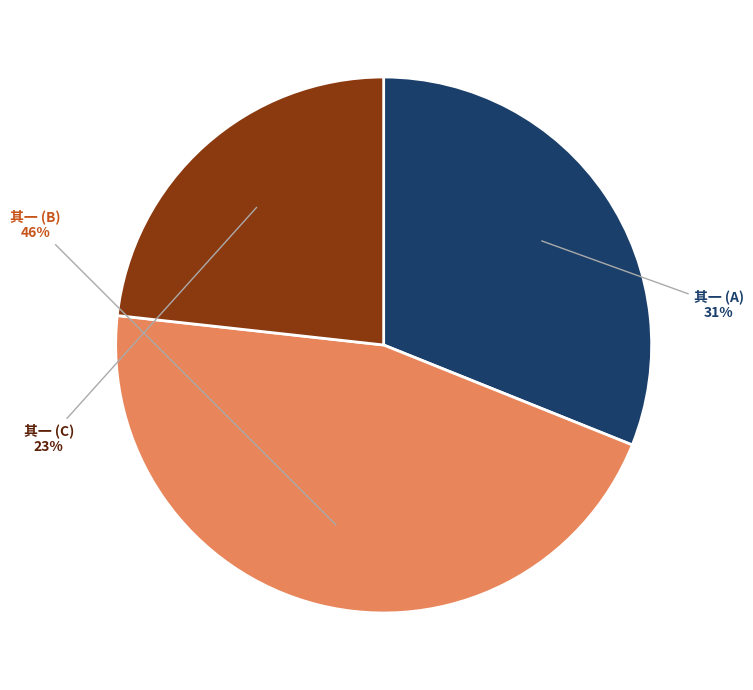

What percentage is the 其一 (C) slice, to the nearest percent?

23%